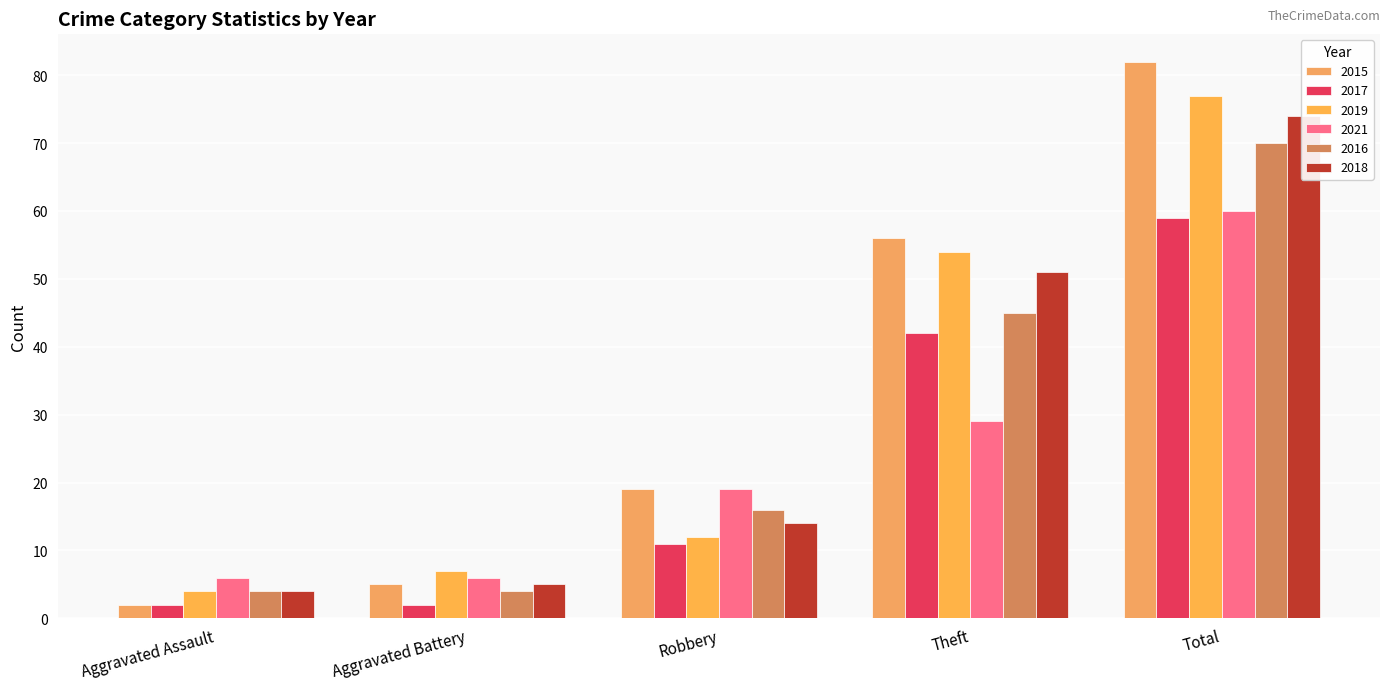

At how many categories does at least one series exceed 11?

3